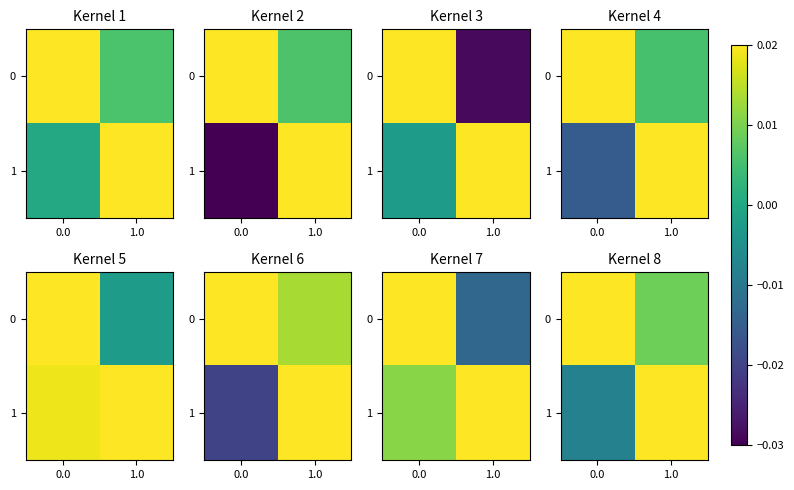

The row_0 series shows 0.0 at 1.0. True or false?

True